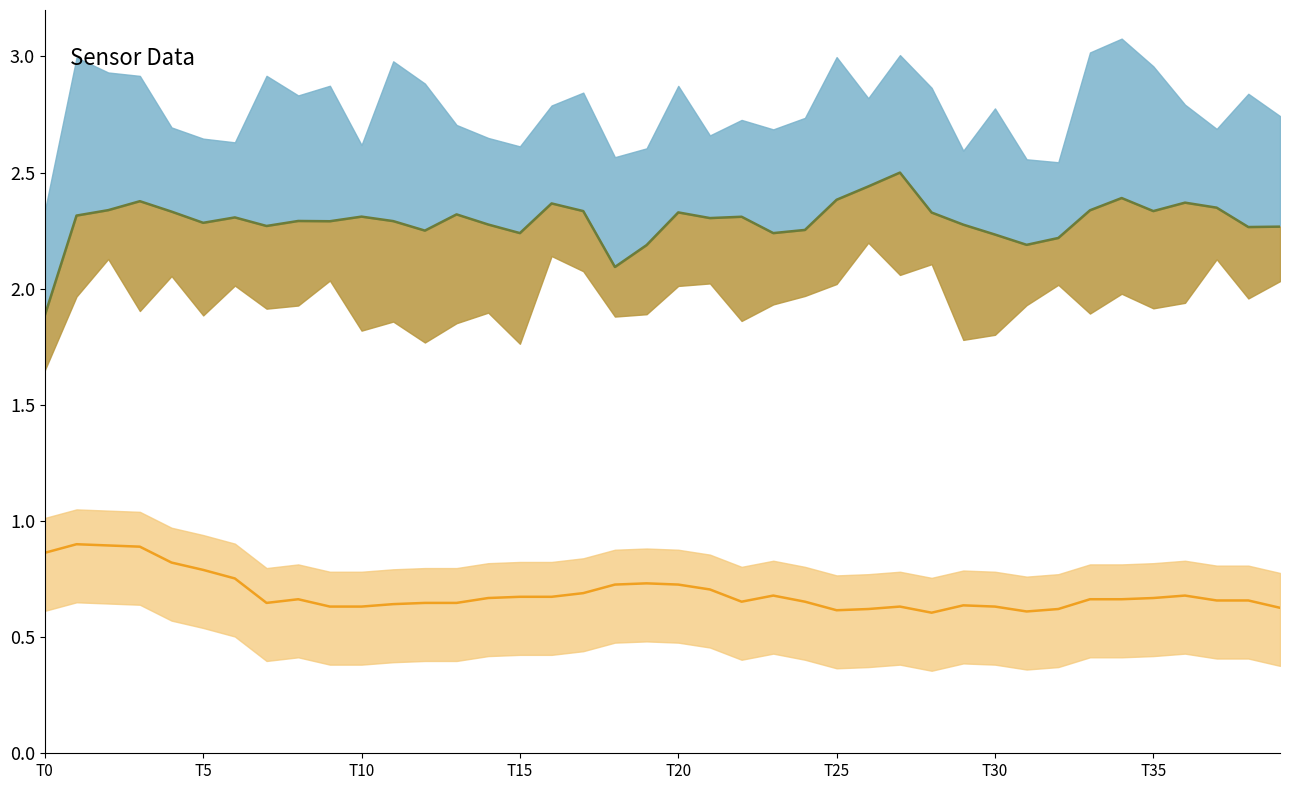

The Acc_z series shows 3.9 at 13. True or false?

False